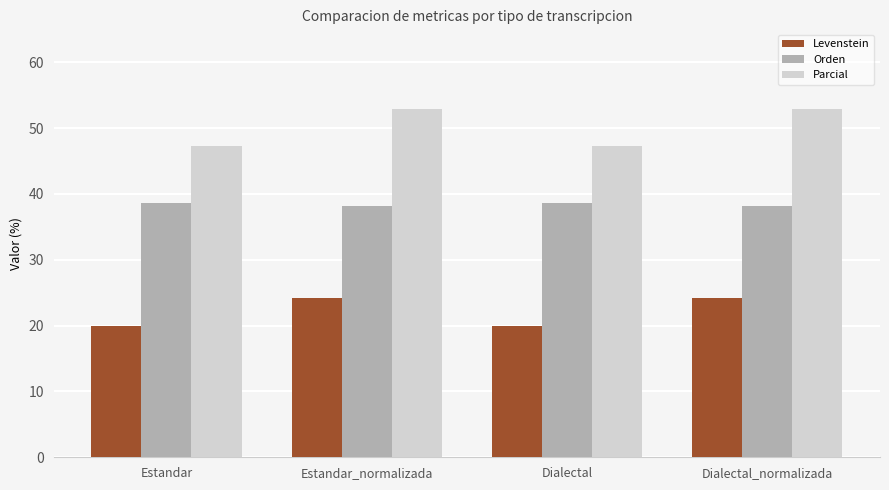

Reading left to right, extract all data points from this chart.

Levenstein: 20.0	24.2	20.0	24.2
Orden: 38.6	38.1	38.6	38.1
Parcial: 47.3	52.9	47.3	52.9